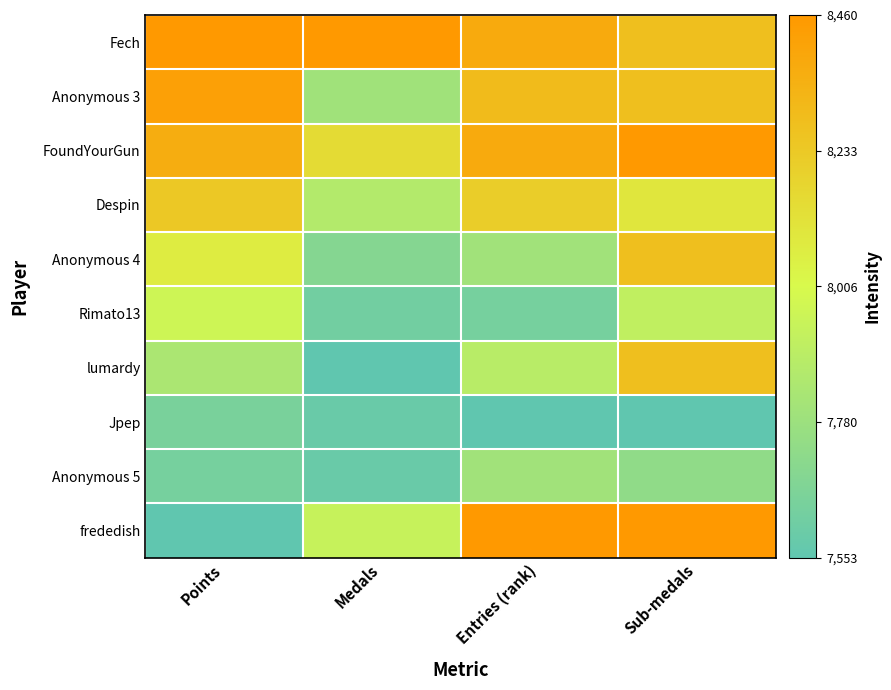

Reading left to right, transcribe all the data shown in this chart.

Fech: Points=1.0	Medals=1.0	Entries (rank)=0.9	Sub-medals=0.8
Anonymous 3: Points=1.0	Medals=0.3	Entries (rank)=0.8	Sub-medals=0.8
FoundYourGun: Points=0.9	Medals=0.7	Entries (rank)=0.9	Sub-medals=1.0
Despin: Points=0.8	Medals=0.3	Entries (rank)=0.7	Sub-medals=0.6
Anonymous 4: Points=0.6	Medals=0.2	Entries (rank)=0.3	Sub-medals=0.8
Rimato13: Points=0.5	Medals=0.1	Entries (rank)=0.1	Sub-medals=0.4
lumardy: Points=0.3	Medals=0.0	Entries (rank)=0.4	Sub-medals=0.8
Jpep: Points=0.1	Medals=0.0	Entries (rank)=0.0	Sub-medals=0.0
Anonymous 5: Points=0.1	Medals=0.0	Entries (rank)=0.3	Sub-medals=0.2
frededish: Points=0.0	Medals=0.4	Entries (rank)=1.0	Sub-medals=1.0